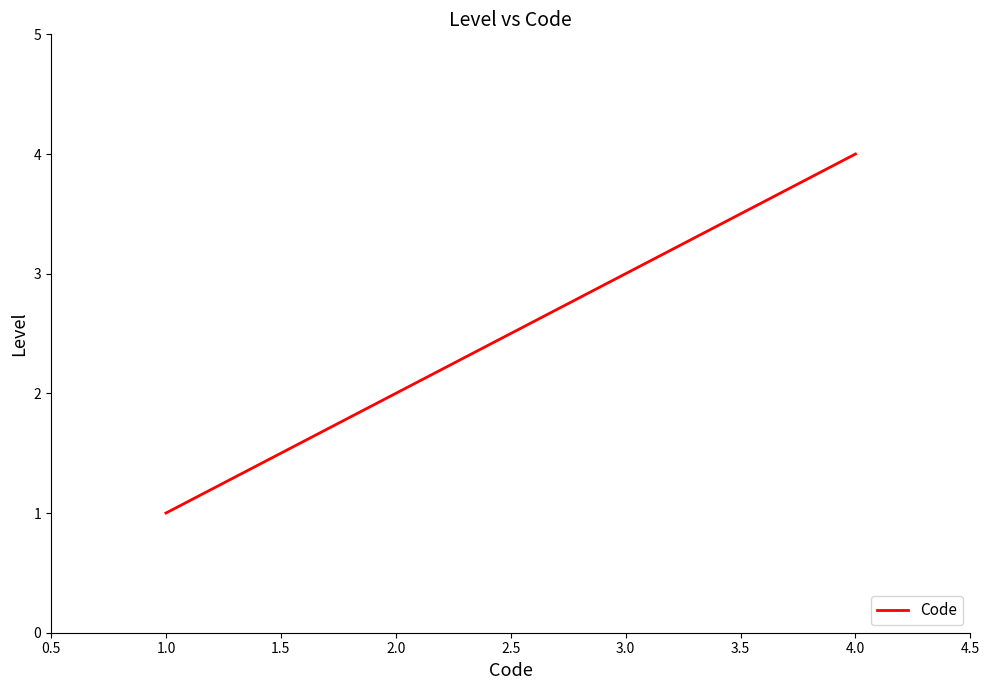

What is the difference between the maximum and minimum values?

3